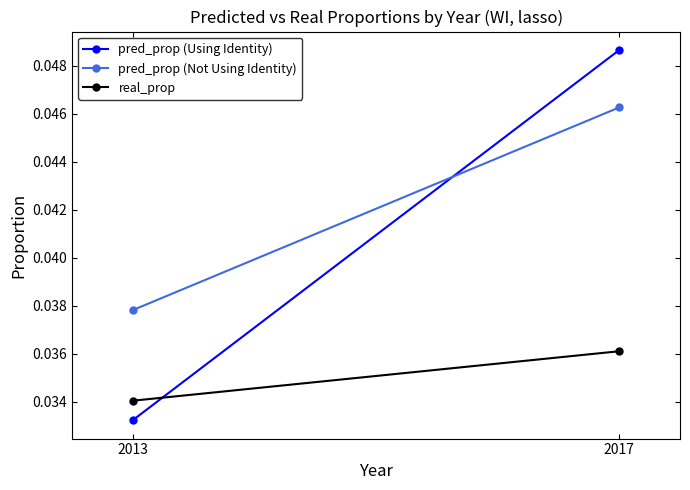

What are all the series names shown in the legend?

pred_prop (Using Identity), pred_prop (Not Using Identity), real_prop